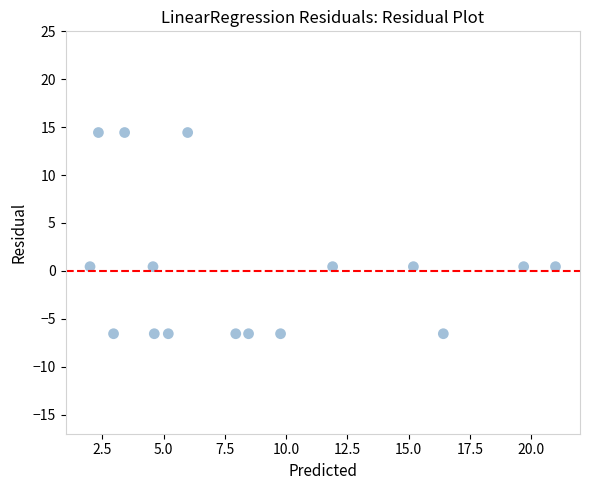

What is the range of X values (max minus min)?

19.0